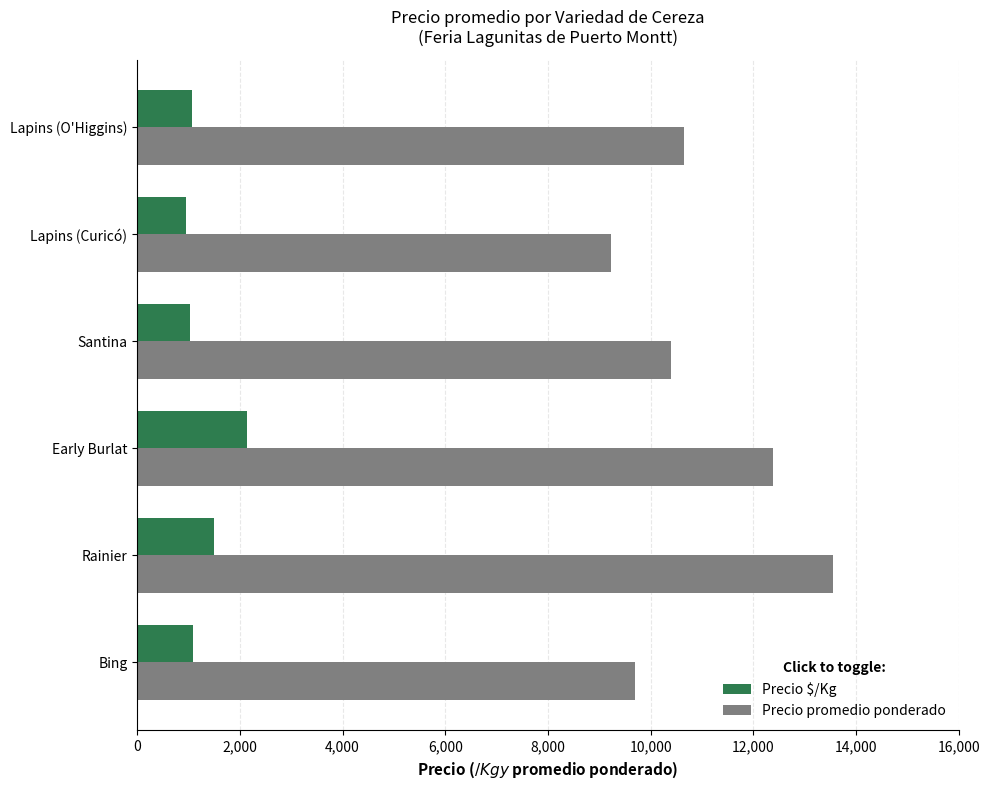

How many distinct data groups are displayed?

2